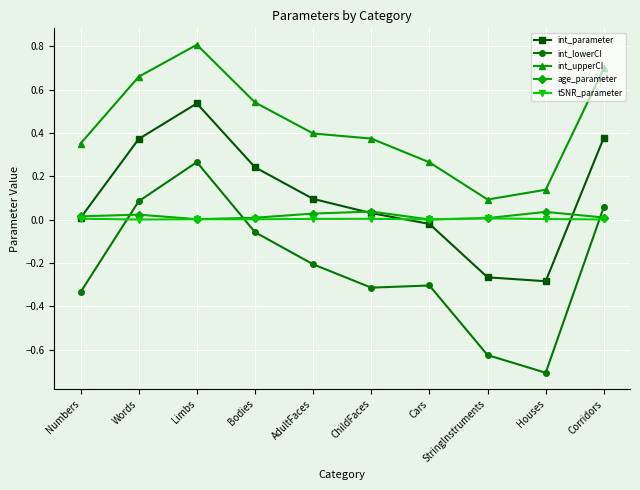

Is it true that int_lowerCI equals -0.3 at Cars?

True